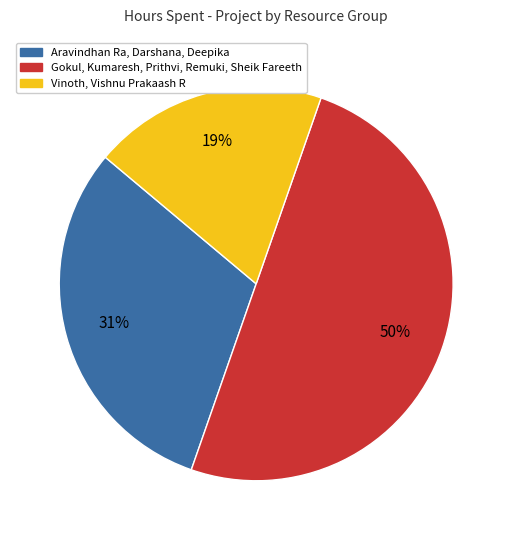

Is the sum of Gokul, Kumaresh, Prithvi, Remuki, Sheik Fareeth and Aravindhan Ra, Darshana, Deepika greater than half?

Yes